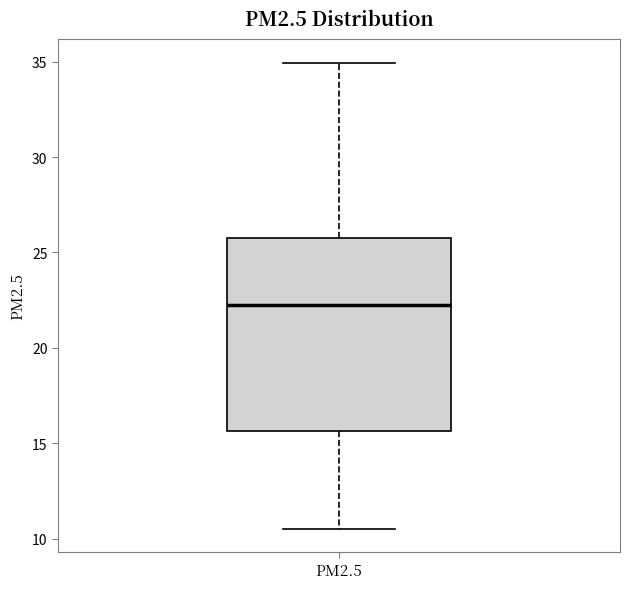

Transcribe this box plot: give where the median line is, the range the box spans, and where the two whiskers end, as read against the y-axis. The values are not printed on the chart, so give them approximately, as read against the axis.

median 22.0, box 15.5 to 25.5, whiskers 10.5 to 35.0